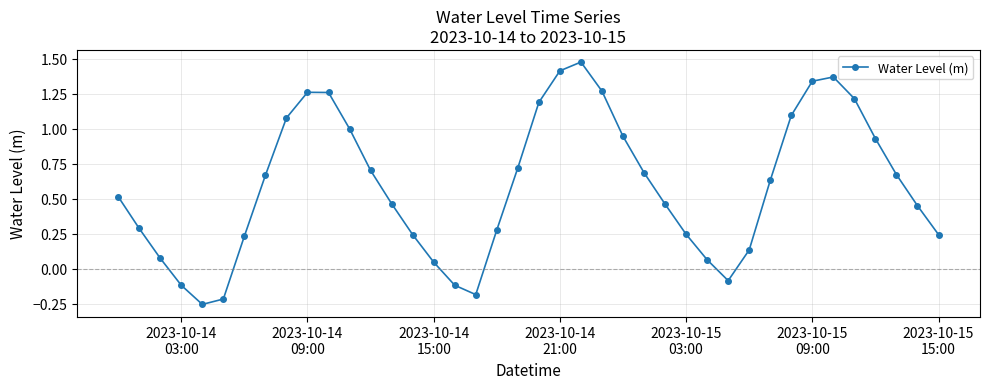

What is the sum of all values?

23.6